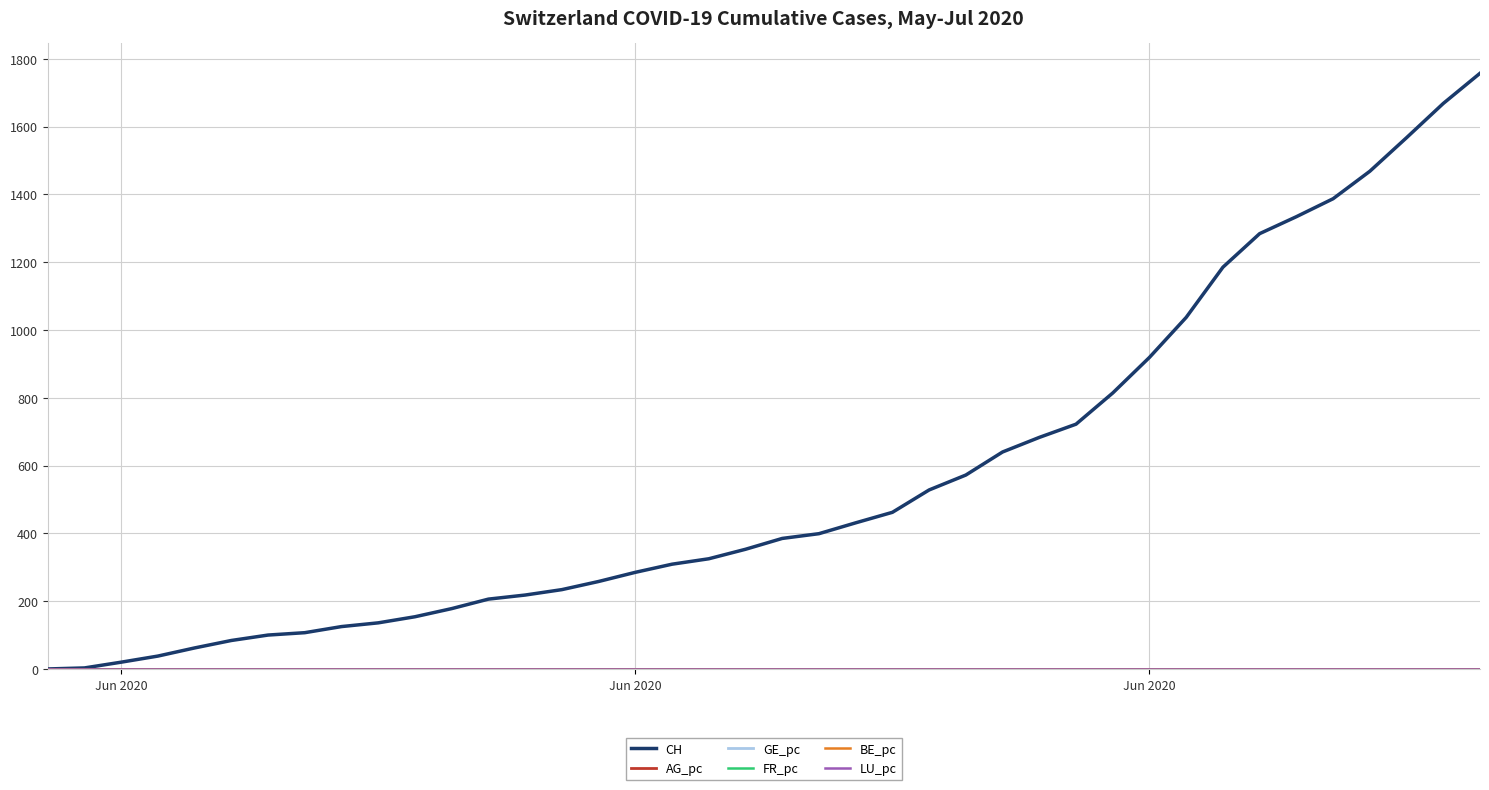

Which series has the largest range (max minus min)?

CH